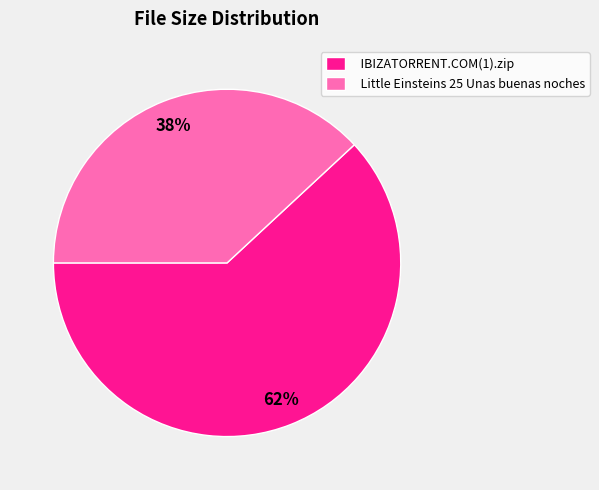

To the nearest percent, what portion does Little Einsteins 25 Unas buenas noches represent?

38%